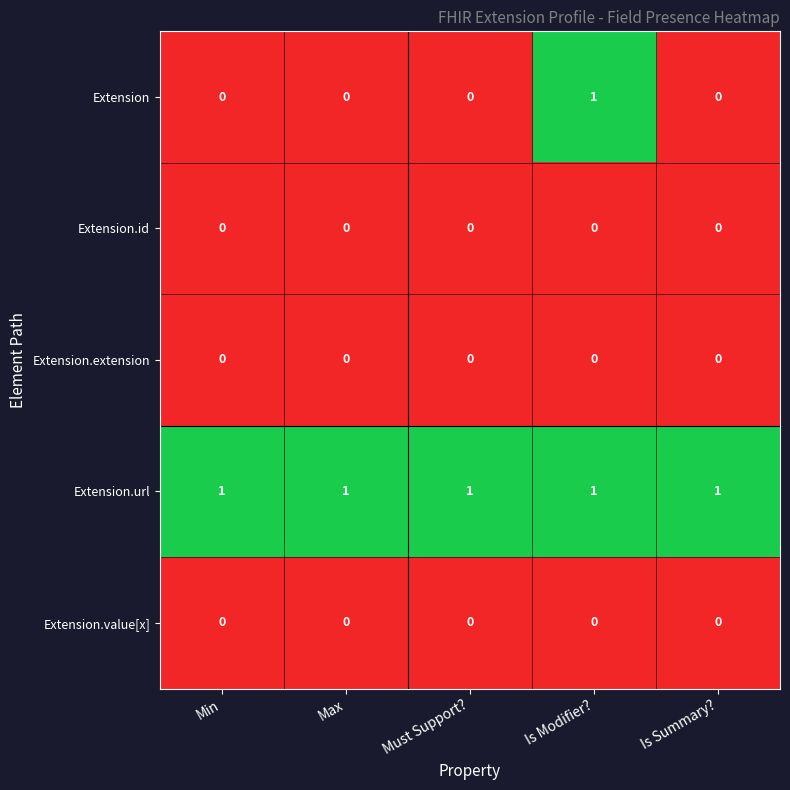

Reading left to right, transcribe all the data shown in this chart.

Extension: Min=0	Max=0	Must Support?=0	Is Modifier?=1	Is Summary?=0
Extension.id: Min=0	Max=0	Must Support?=0	Is Modifier?=0	Is Summary?=0
Extension.extension: Min=0	Max=0	Must Support?=0	Is Modifier?=0	Is Summary?=0
Extension.url: Min=1	Max=1	Must Support?=1	Is Modifier?=1	Is Summary?=1
Extension.value[x]: Min=0	Max=0	Must Support?=0	Is Modifier?=0	Is Summary?=0